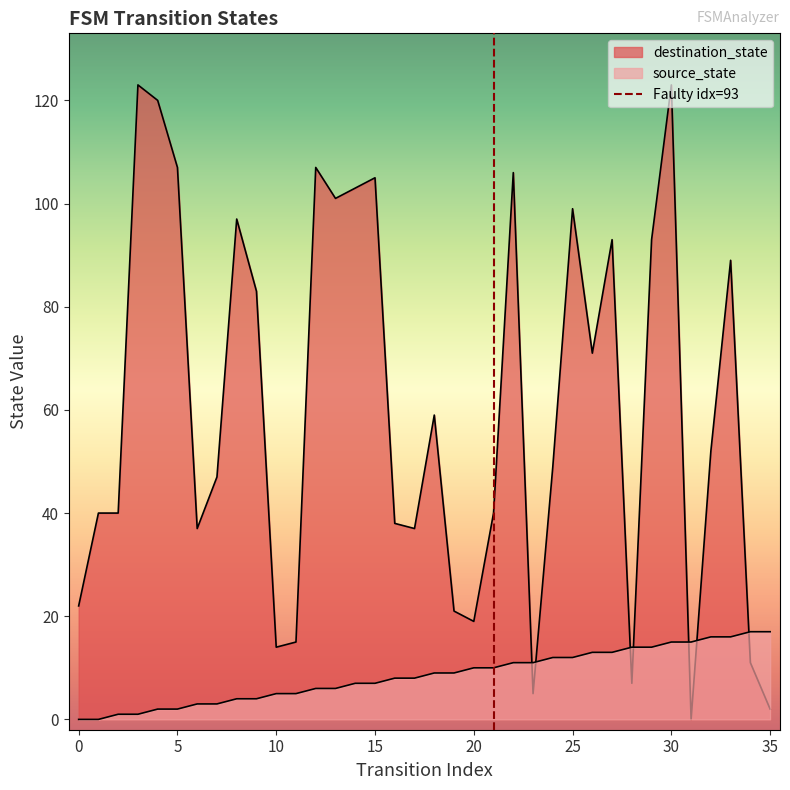

Count the values in the range 0 to 1.

2